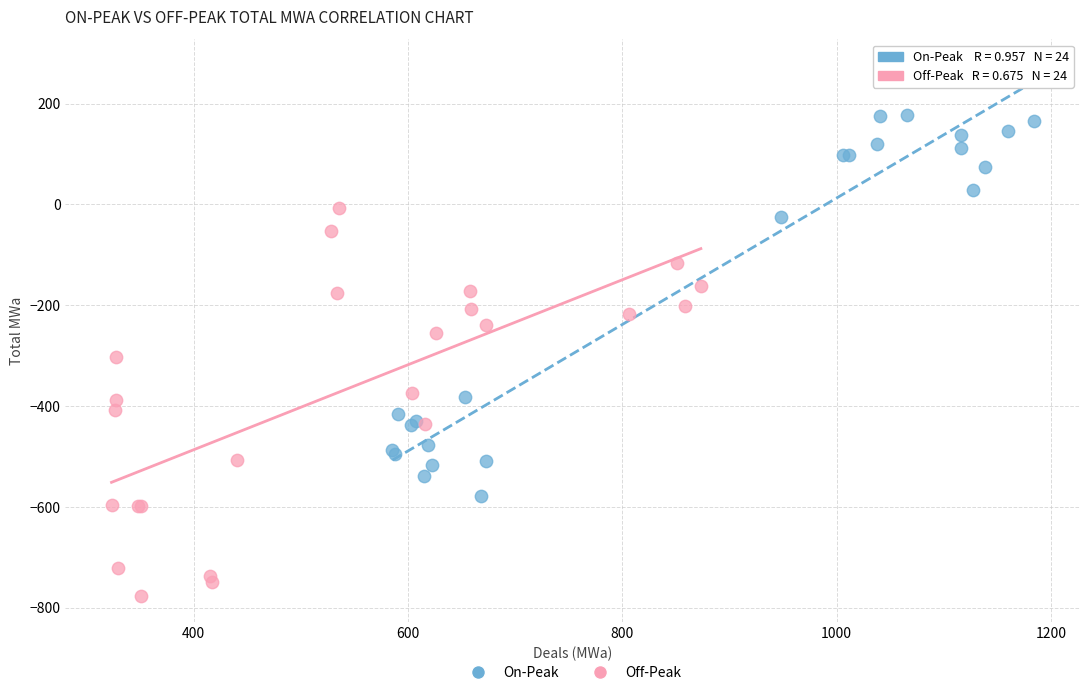

Which series has the widest spread of Y values?

On-Peak